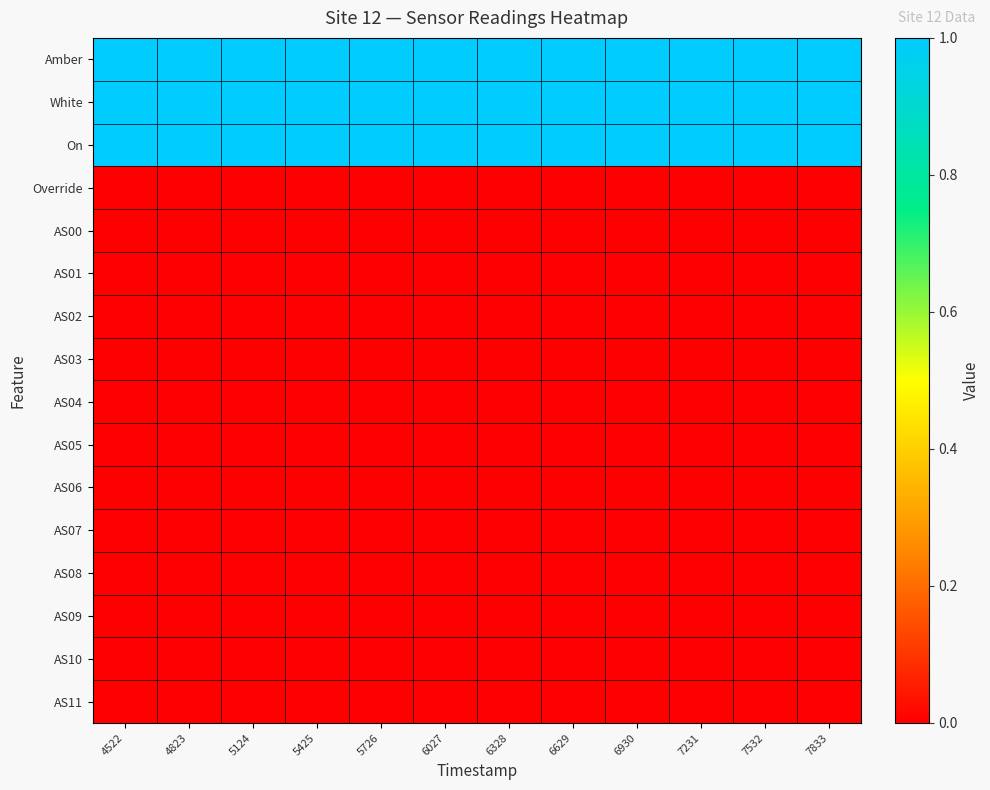

What is the spread (max minus min) of values at 6629?

1